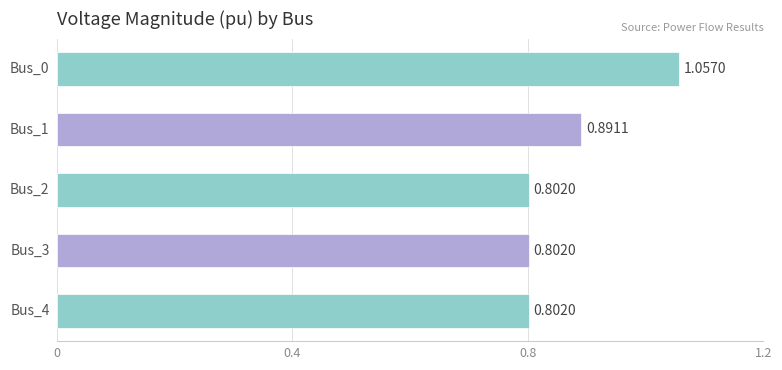

What is the sum of all values?

4.4